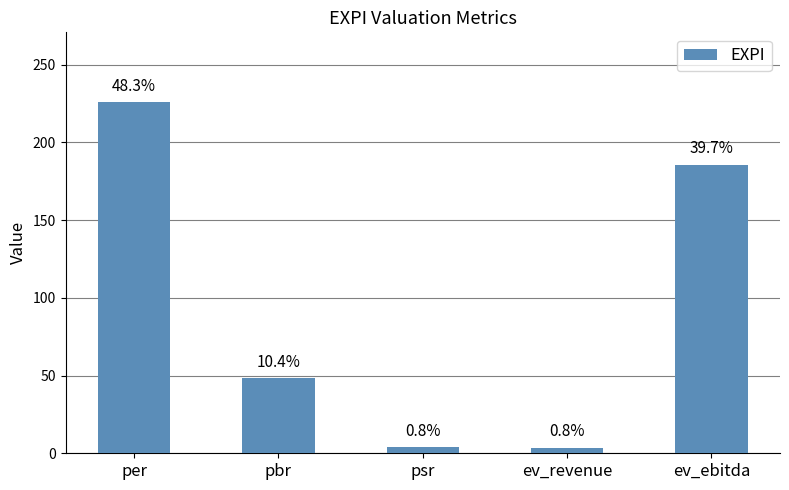

Are the bars horizontal?

No